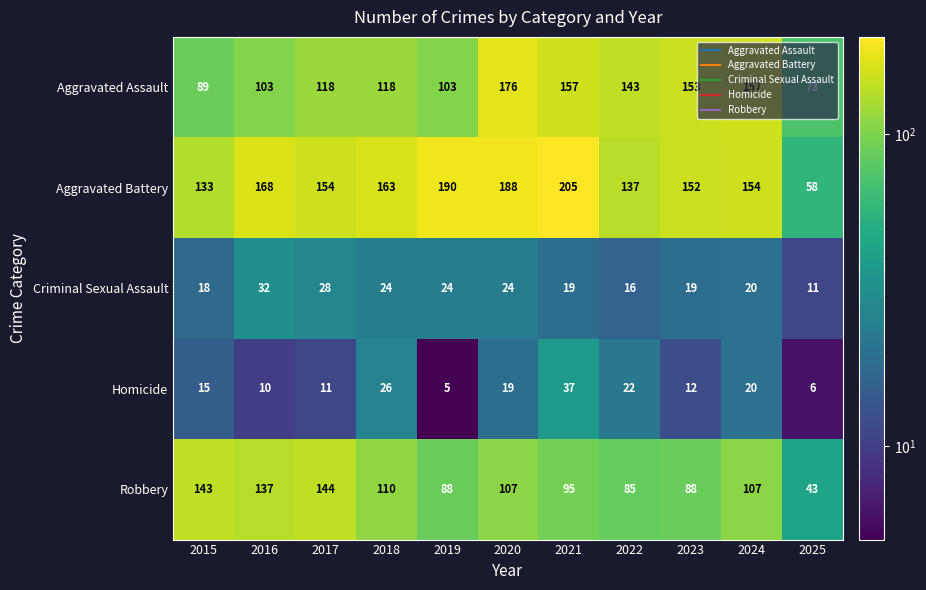

The value of Criminal Sexual Assault at 2025 is 7. True or false?

False